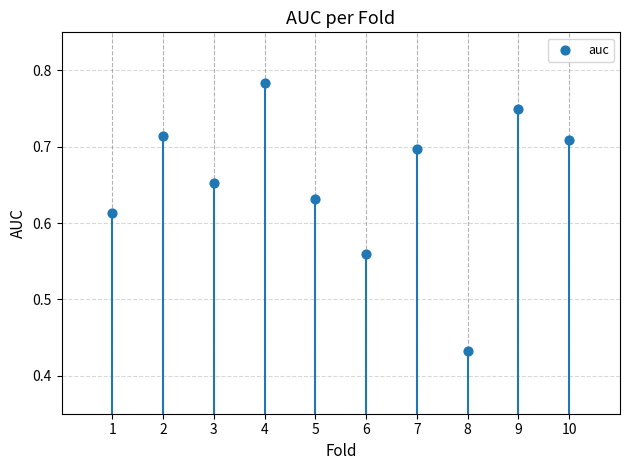

What is the average X value?

5.5